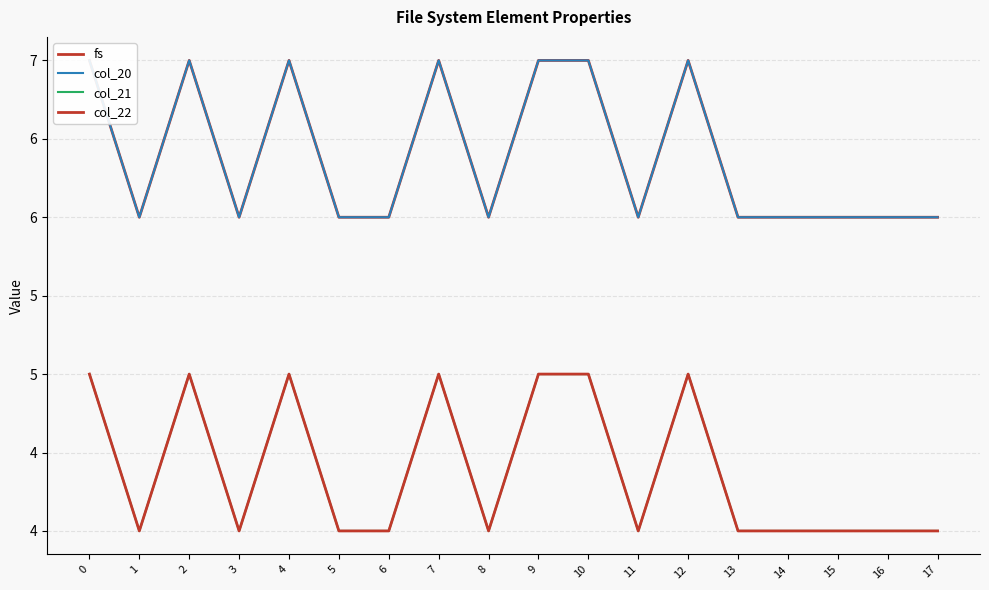

Which category has the lowest value in the col_22 series?

1